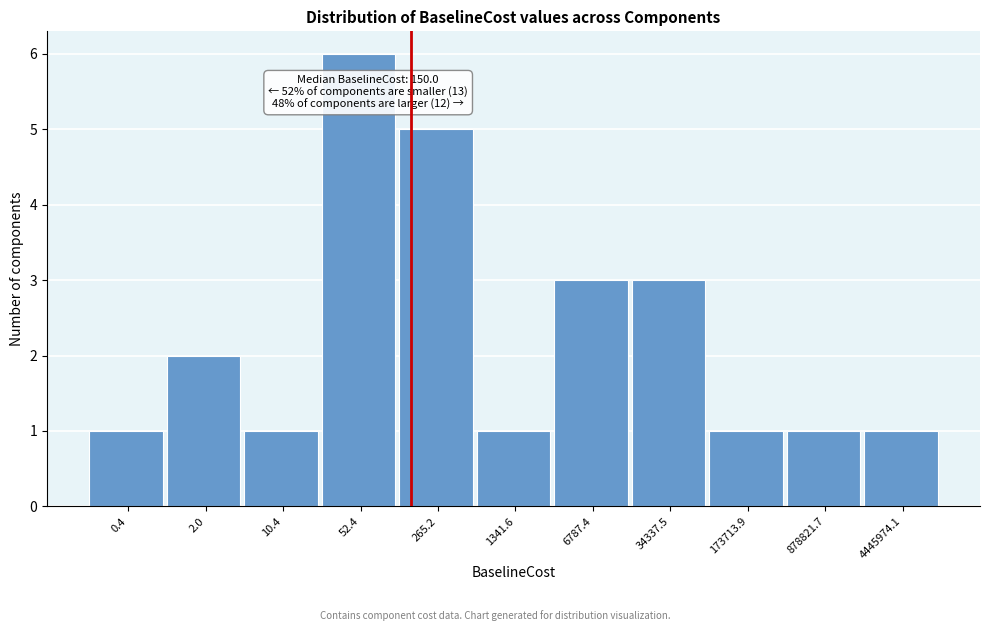

Reading left to right, transcribe all the data shown in this chart.

0.4=1	2.0=2	10.4=1	52.4=6	265.2=5	1341.6=1	6787.4=3	34337.5=3	173713.9=1	878821.7=1	4445974.1=1